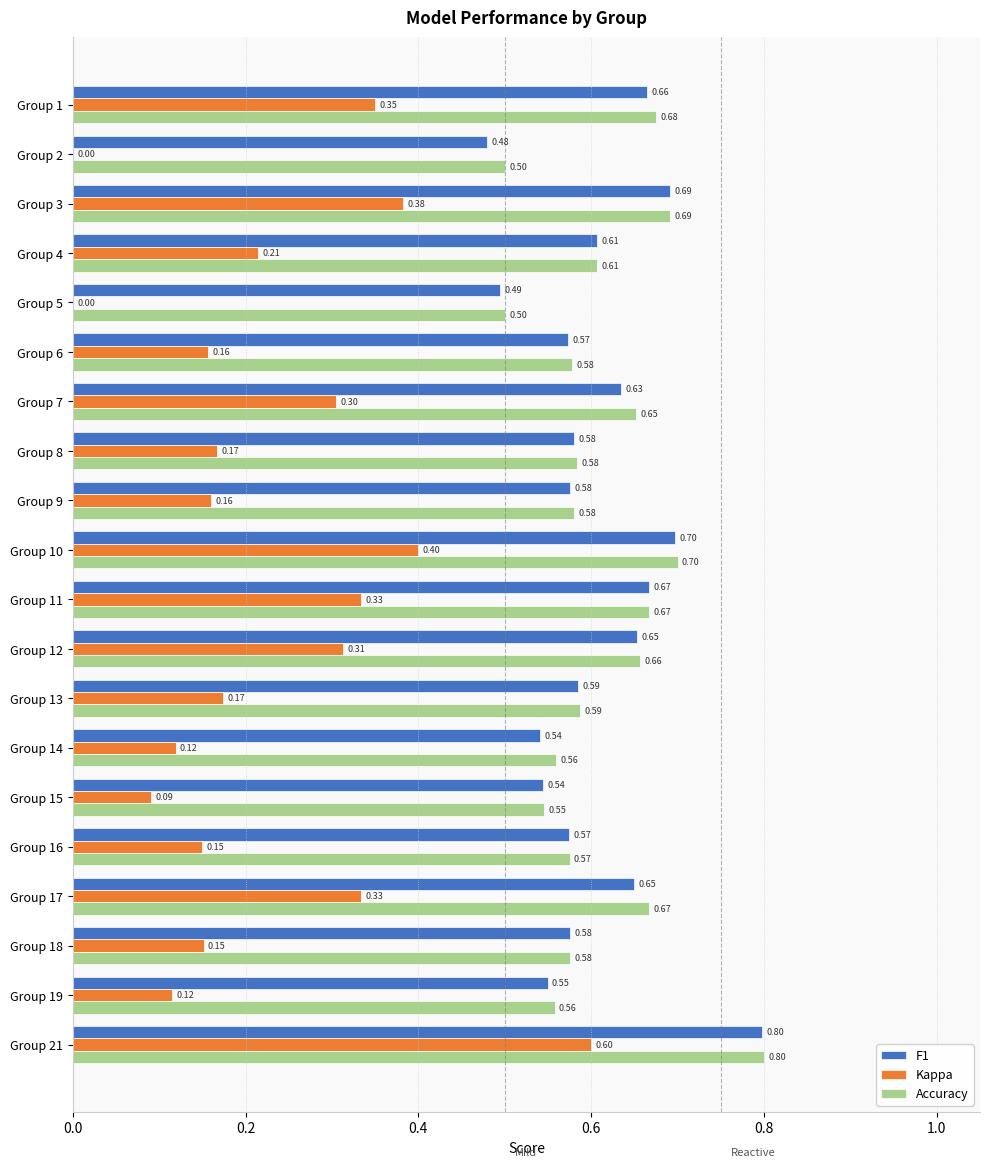

At which category is the sum across all series the highest?

Group 21